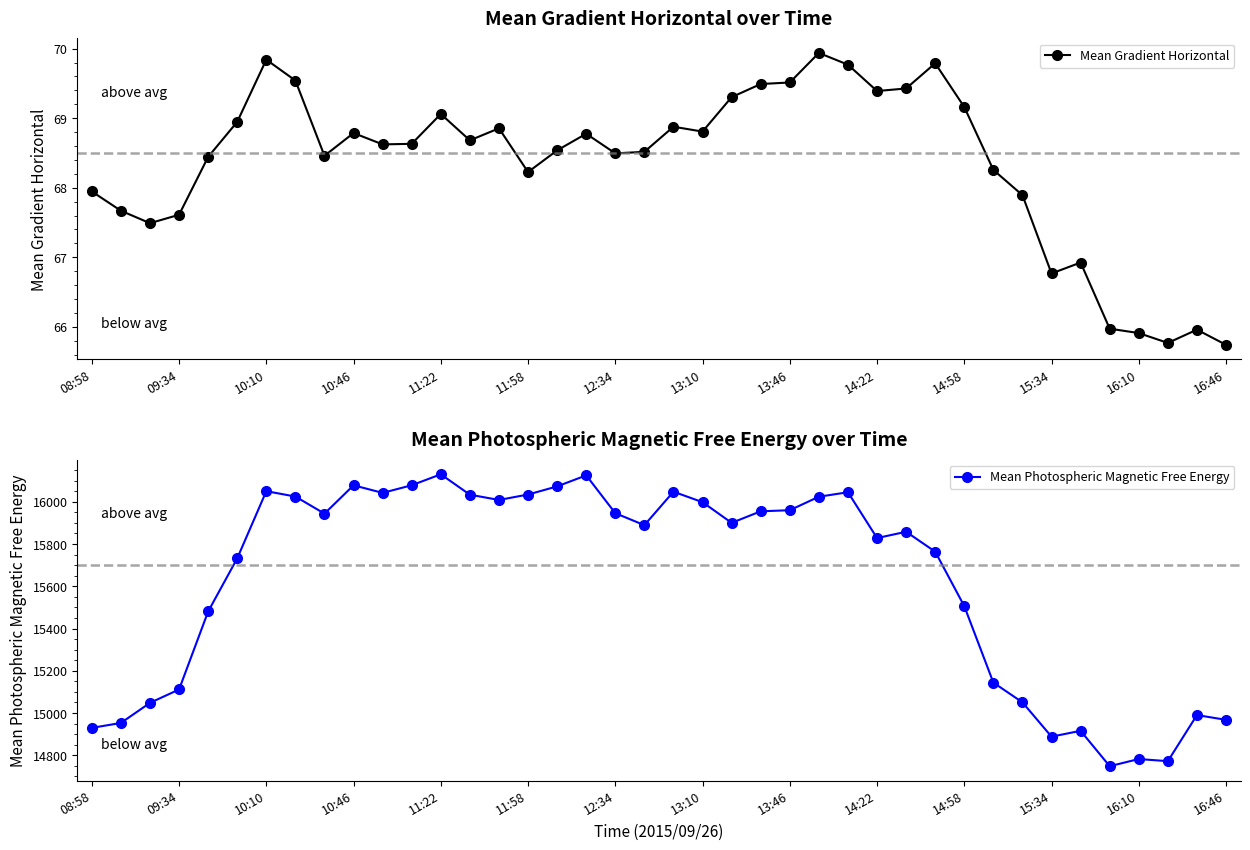

True or false: Mean Gradient Horizontal has more than 0 interior local peaks.

True